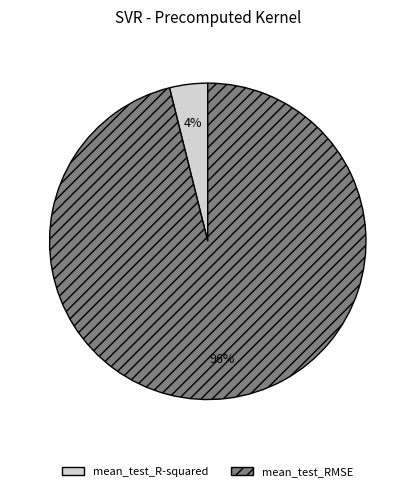

Count the number of slices in the pie.

2